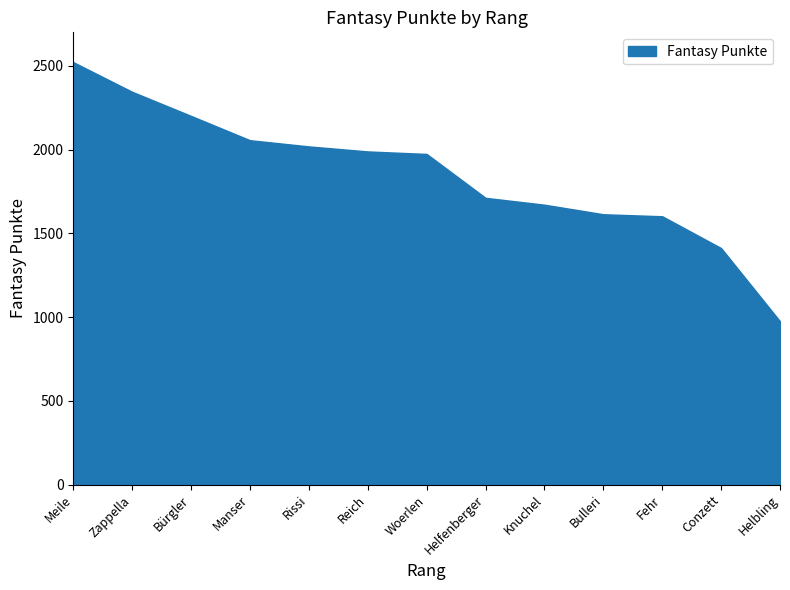

Reading left to right, extract all data points from this chart.

Meile=2522	Zappella=2345	Bürgler=2201	Manser=2056	Rissi=2019	Reich=1989	Woerlen=1974	Helfenberger=1712	Knuchel=1671	Bulleri=1614	Fehr=1602	Conzett=1412	Helbling=975